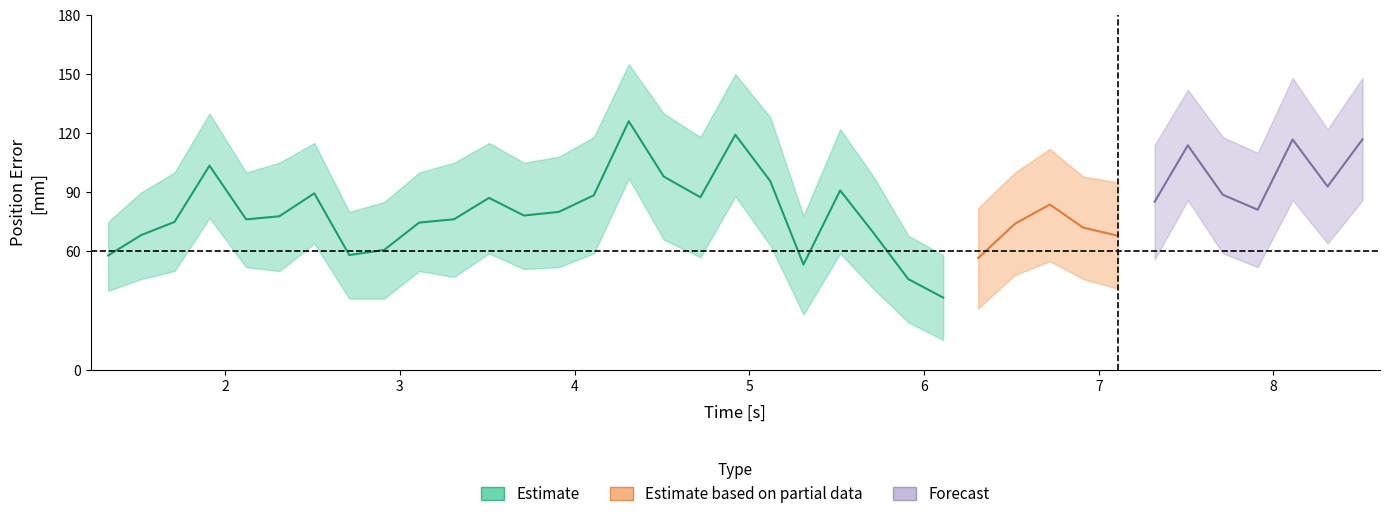

At which category is the sum across all series the highest?

15